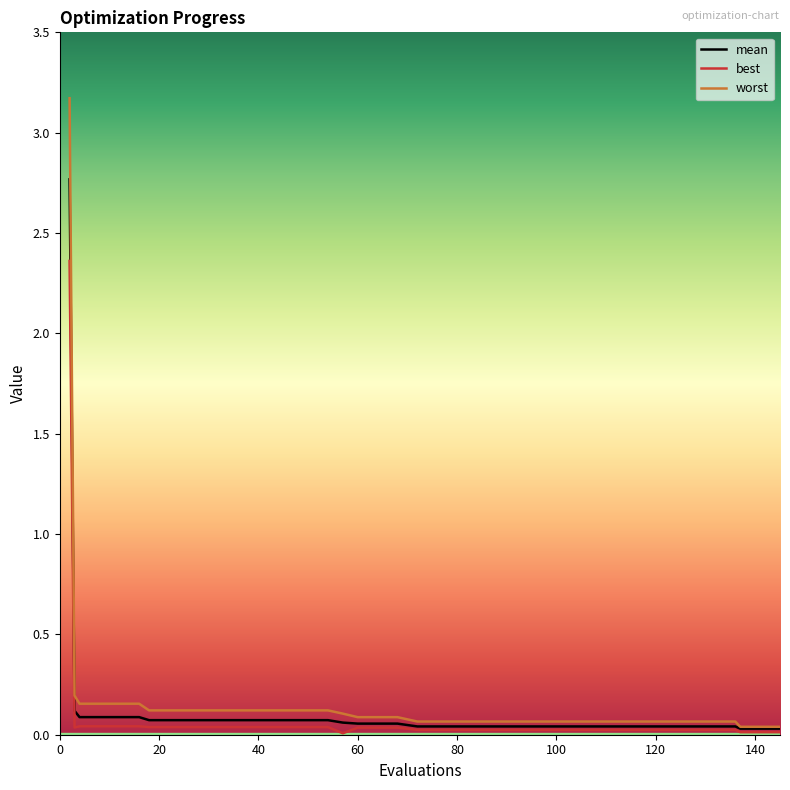

Which series has the largest range (max minus min)?

worst